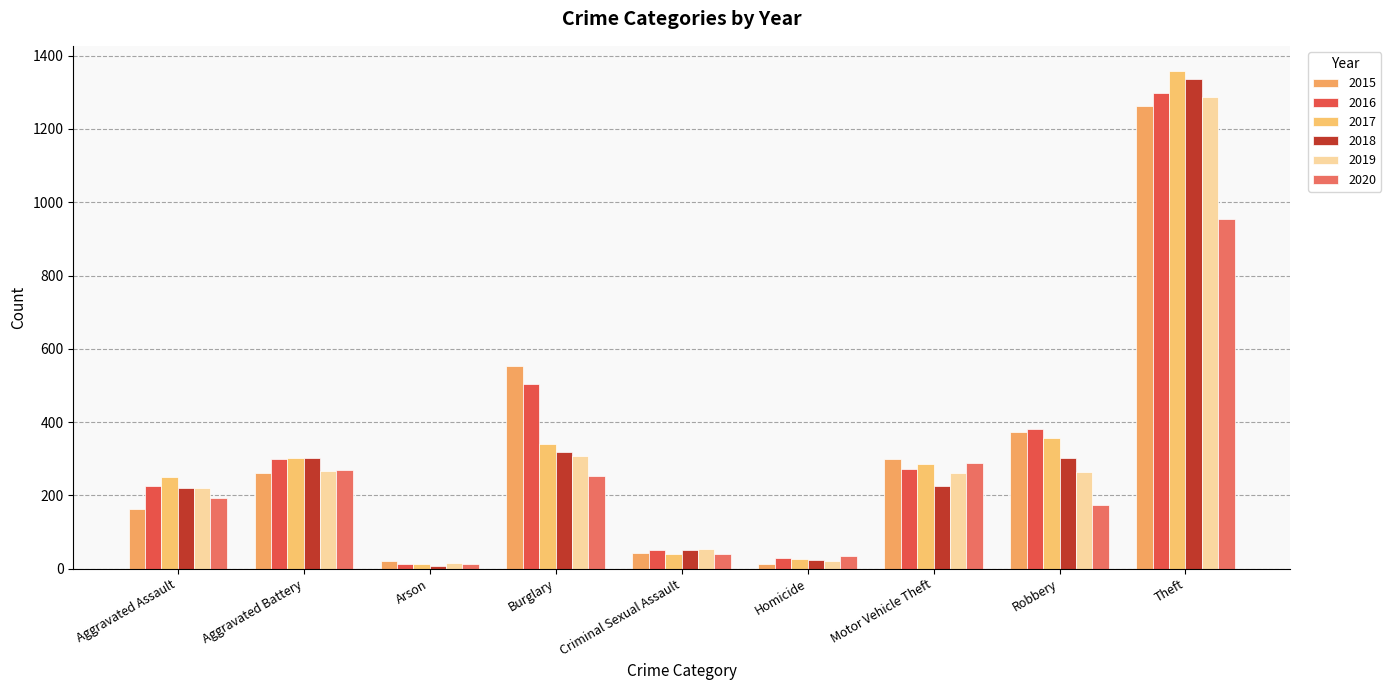

What are all the series names shown in the legend?

2015, 2016, 2017, 2018, 2019, 2020